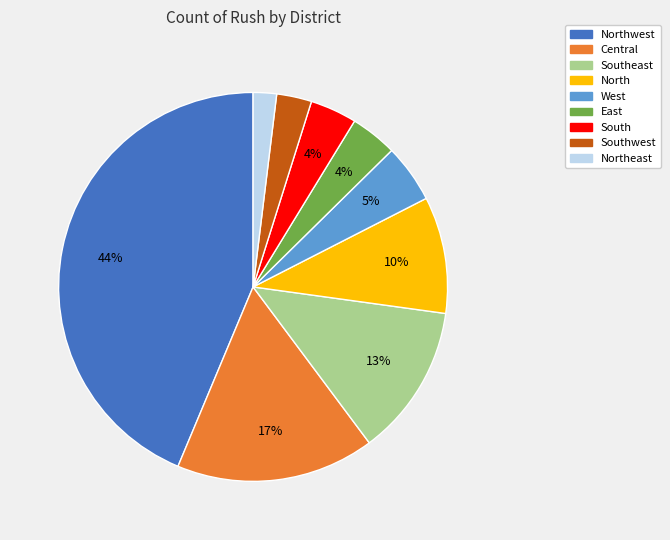

How many segments does this pie chart have?

9